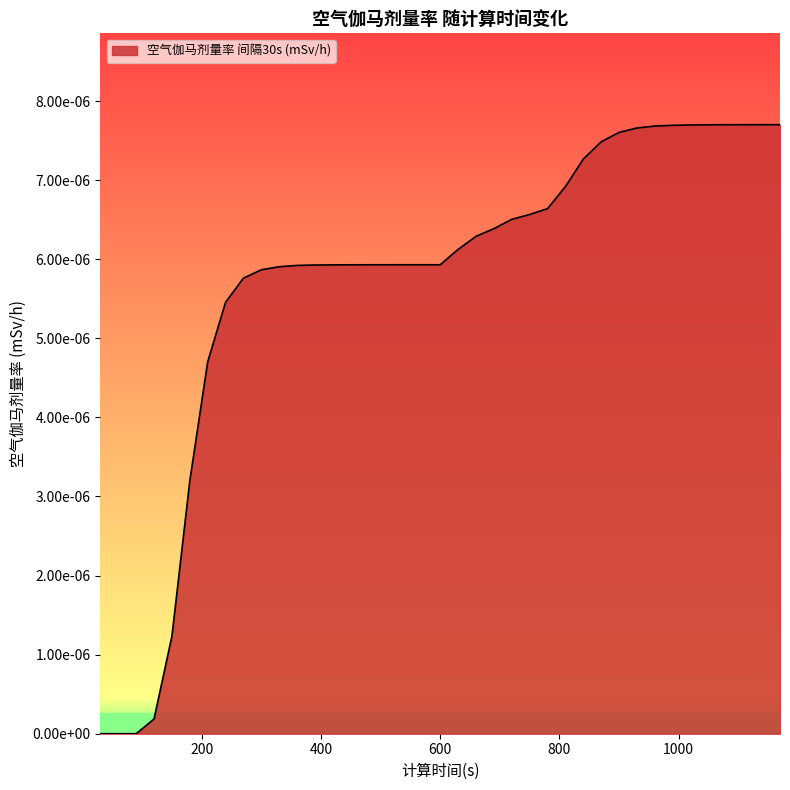

Does the chart display data point markers on the line(s)?

No